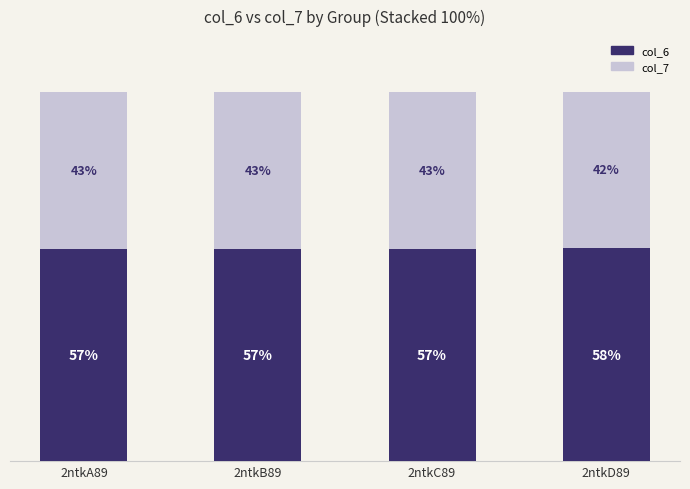

Does the chart contain stacked bars?

Yes